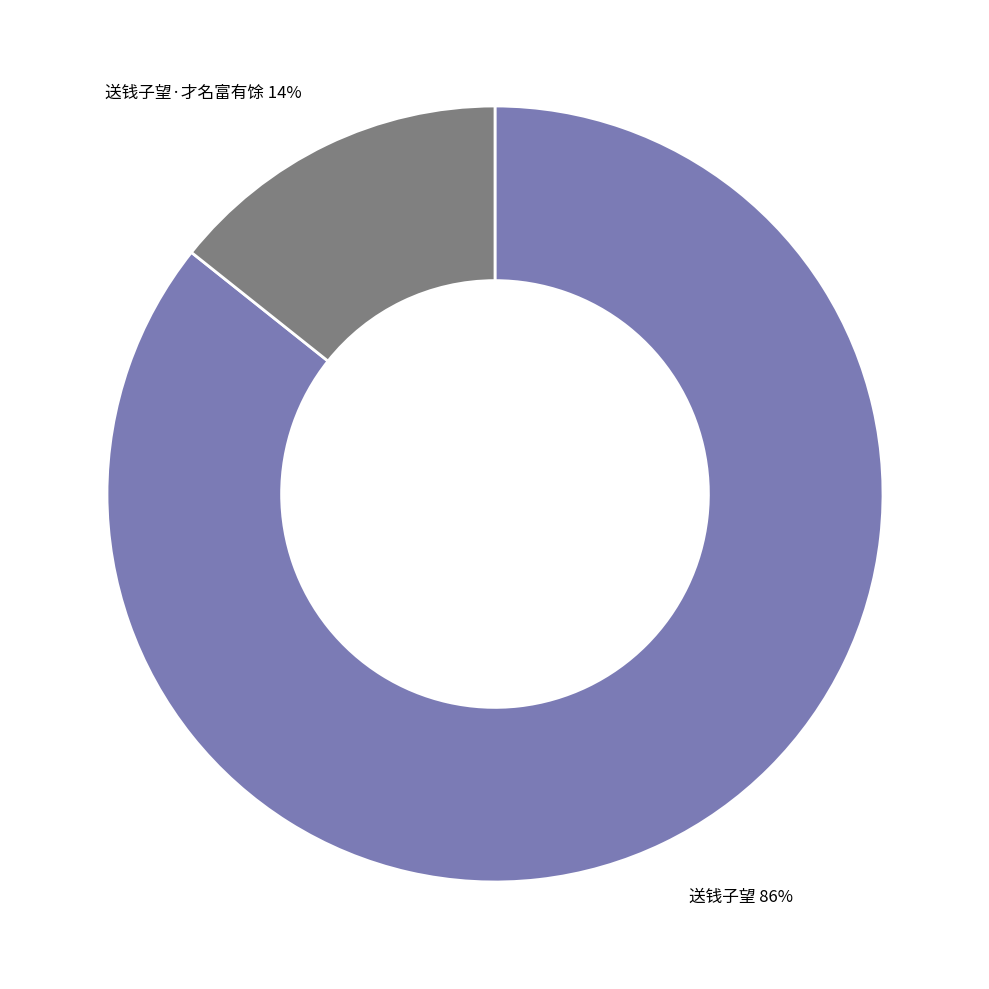

Which has a higher value, 送钱子望 or 送钱子望·才名富有馀?

送钱子望